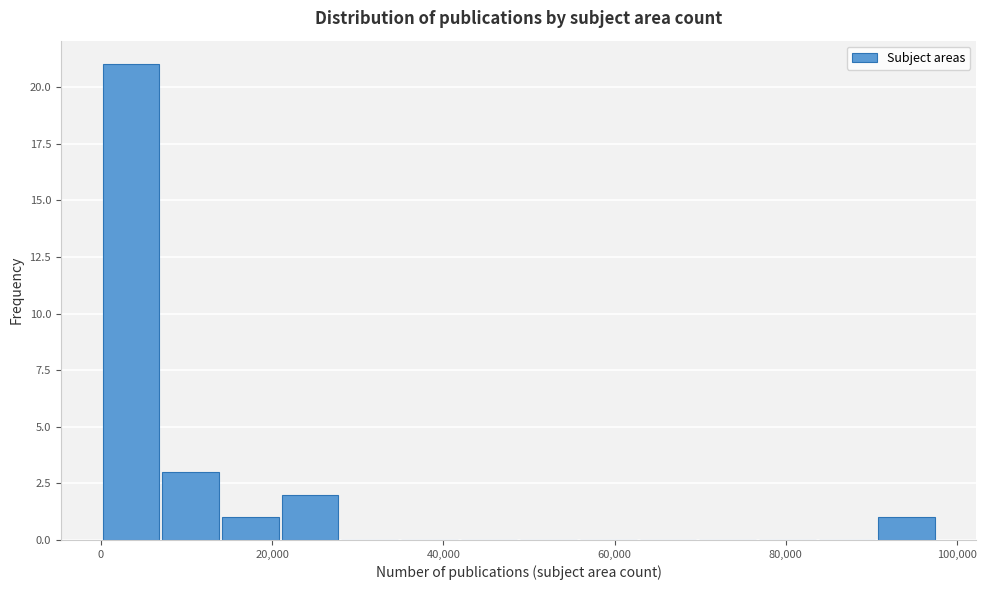

Around what value on the x-axis is the tallest bar? Give the approximate position of its centre, as read against the axis.

4000